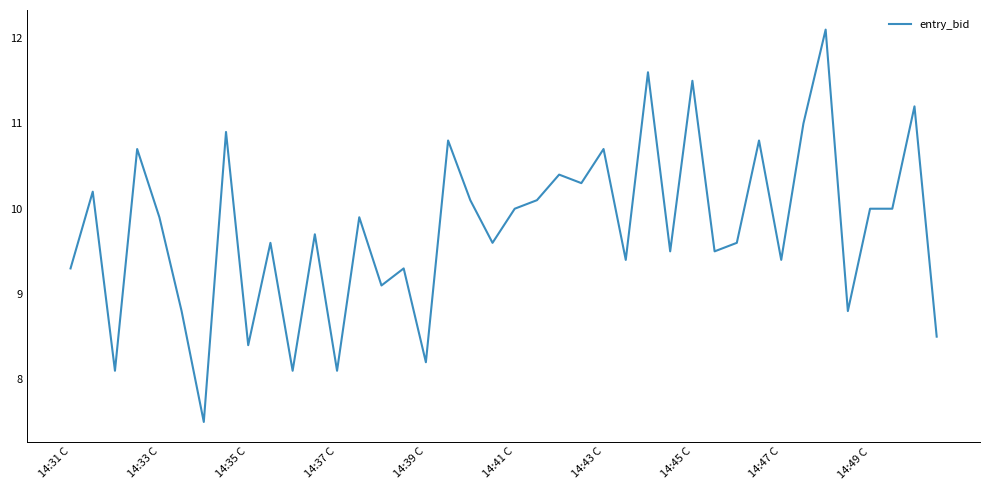

What is the difference between the maximum and minimum values?

4.6